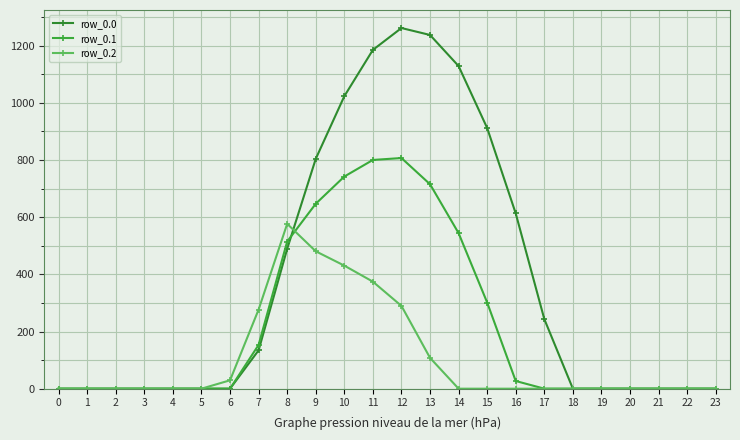

Which series has the largest total across all categories?

row_0.0